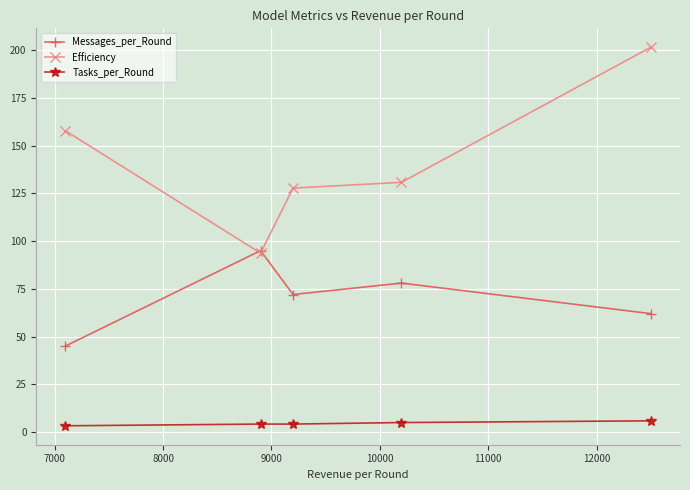

Which series has the largest range (max minus min)?

Efficiency